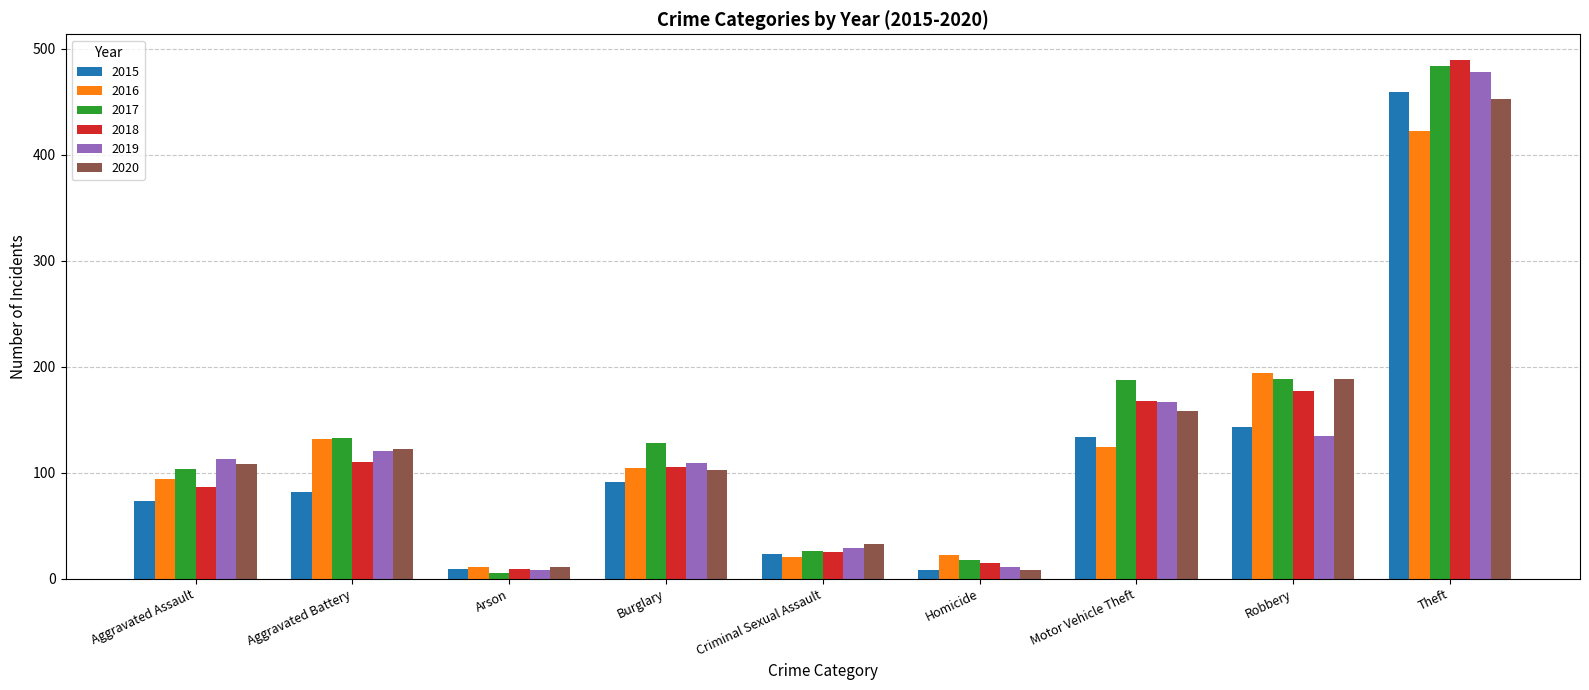

What are all the series names shown in the legend?

2015, 2016, 2017, 2018, 2019, 2020